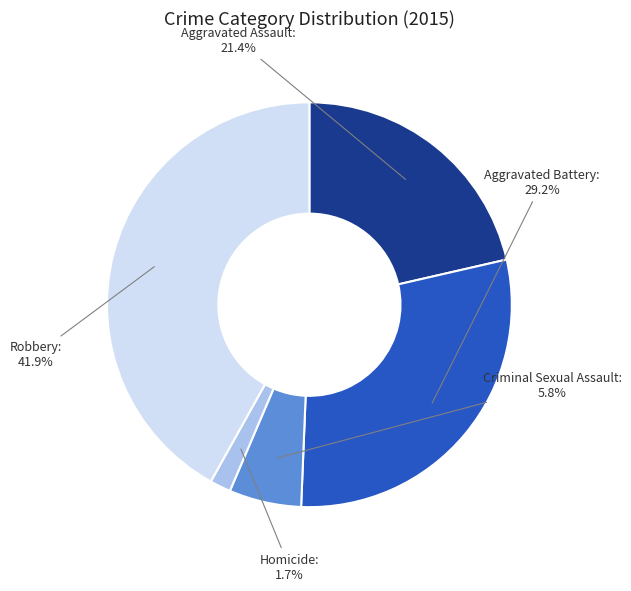

How many slices are in this pie chart?

5